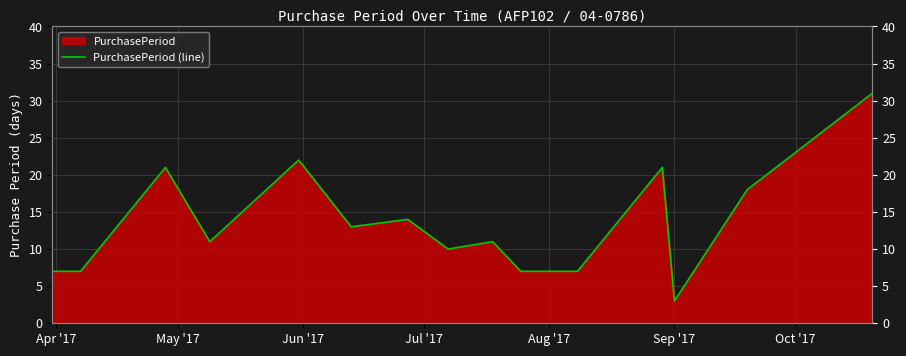

True or false: the data has more than 1 interior local peaks.

True